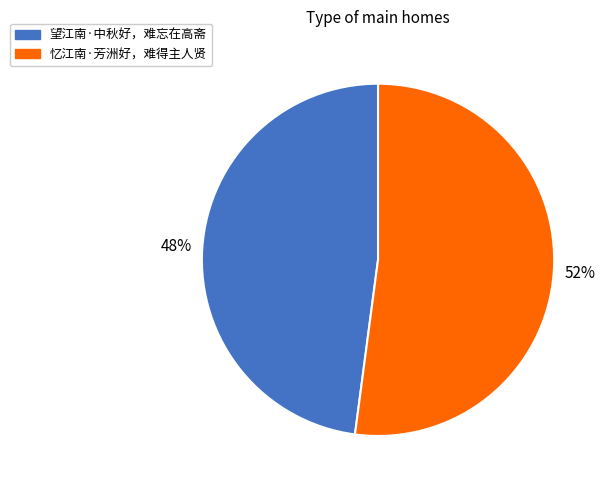

Approximately how many times larger is the value at 忆江南·芳洲好，难得主人贤 compared to 望江南·中秋好，难忘在高斋?

1.1